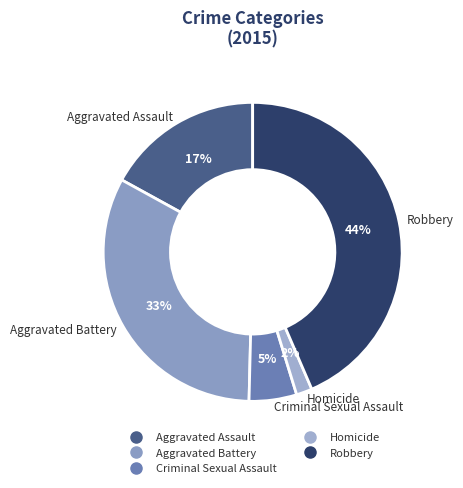

Does Criminal Sexual Assault account for over 50% of the chart?

No